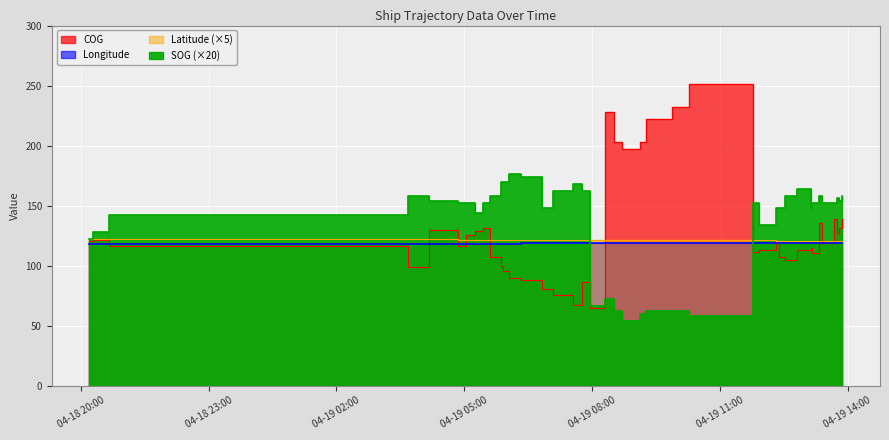

At which label is COG closest to 157?

2024-04-19 13:40:31